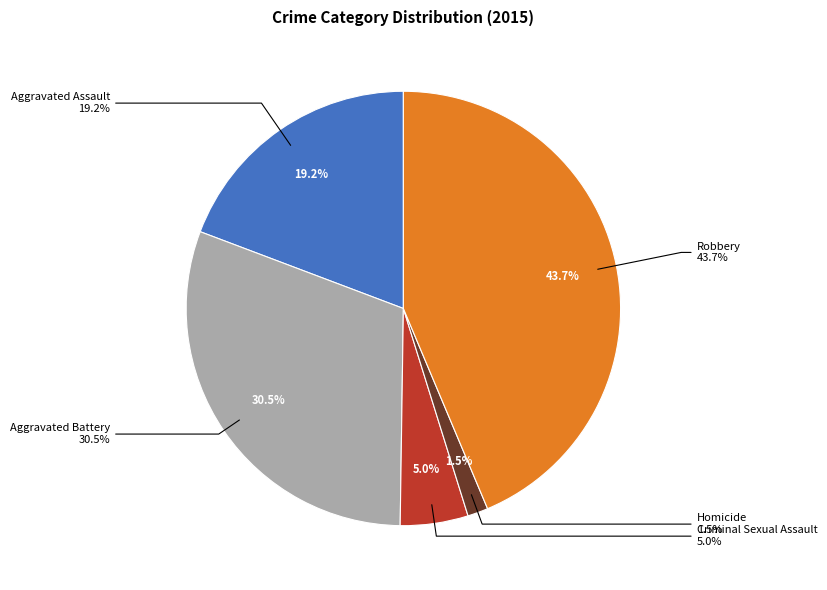

Which slice is the smallest?

Homicide